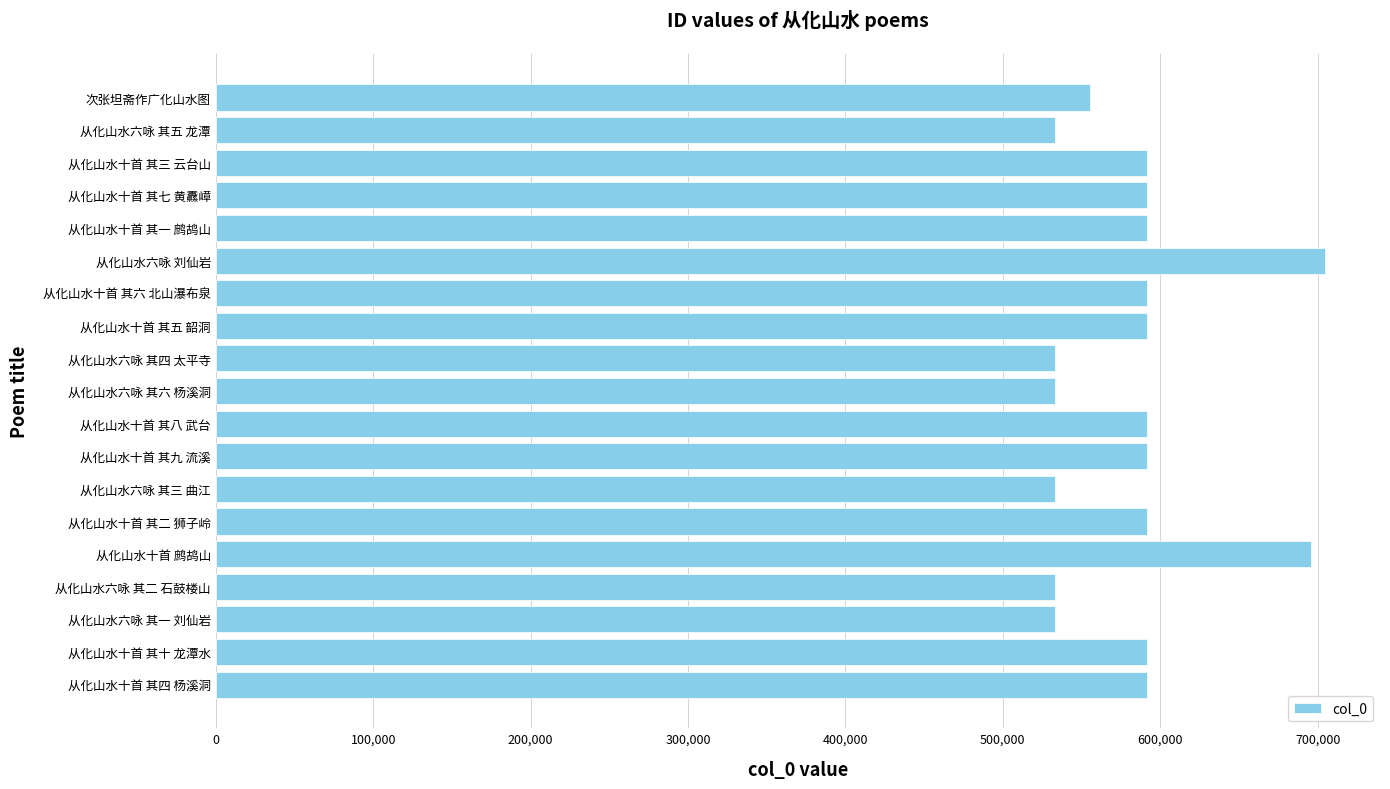

What is the change in value from 从化山水十首 其四 杨溪洞 to 次张坦斋作广化山水图?

-36367